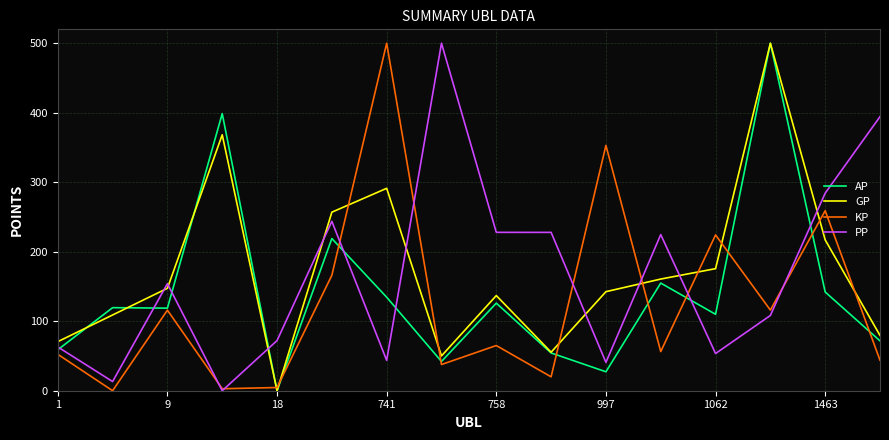

What is the greatest value displayed?

500.0